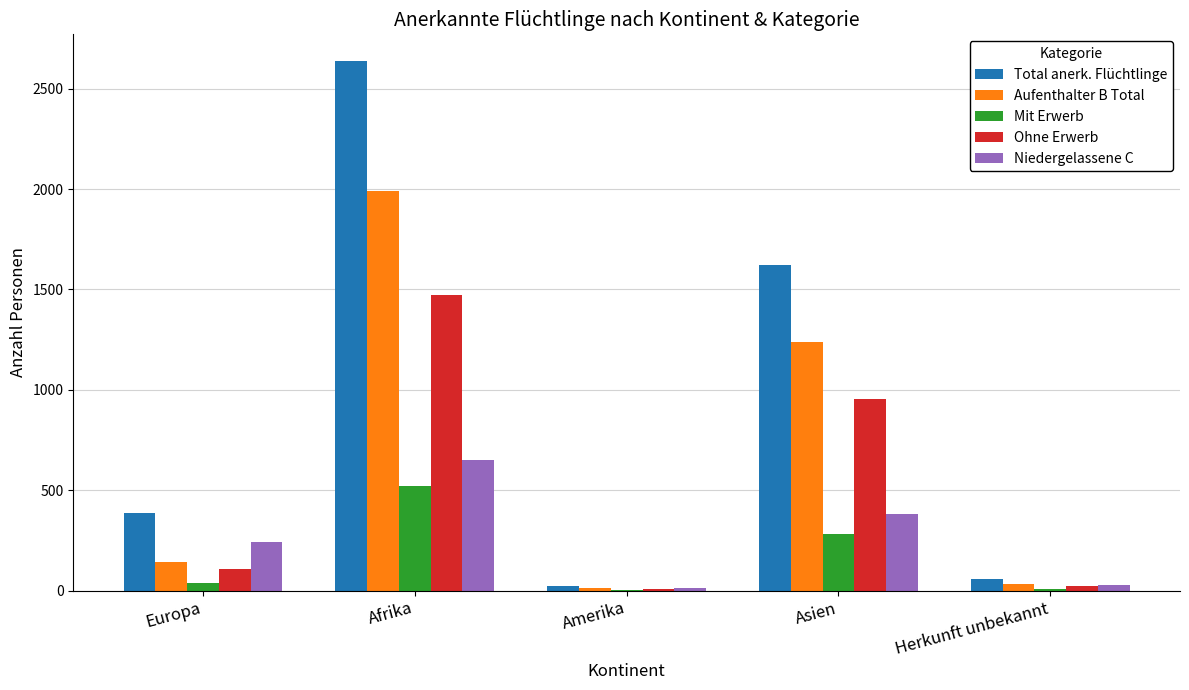

The value of Total anerk. Flüchtlinge at Afrika is 1637. True or false?

False